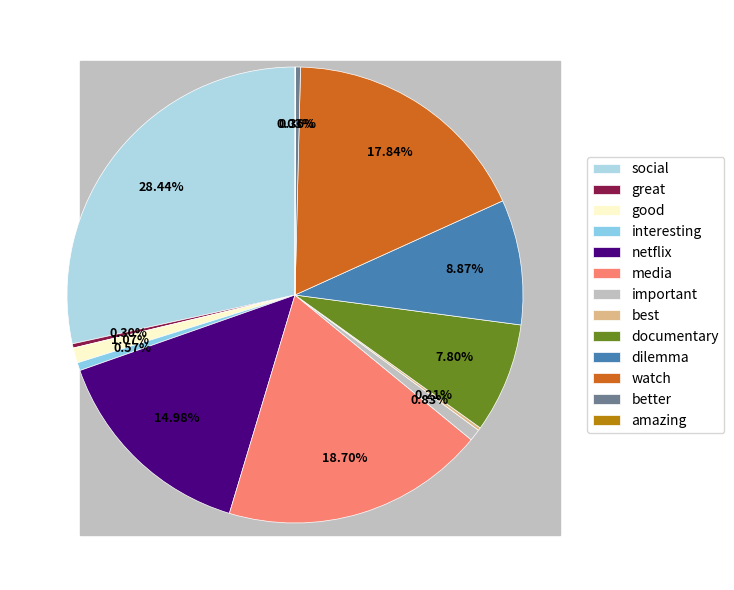

To the nearest percent, what percentage of the pie is interesting?

1%